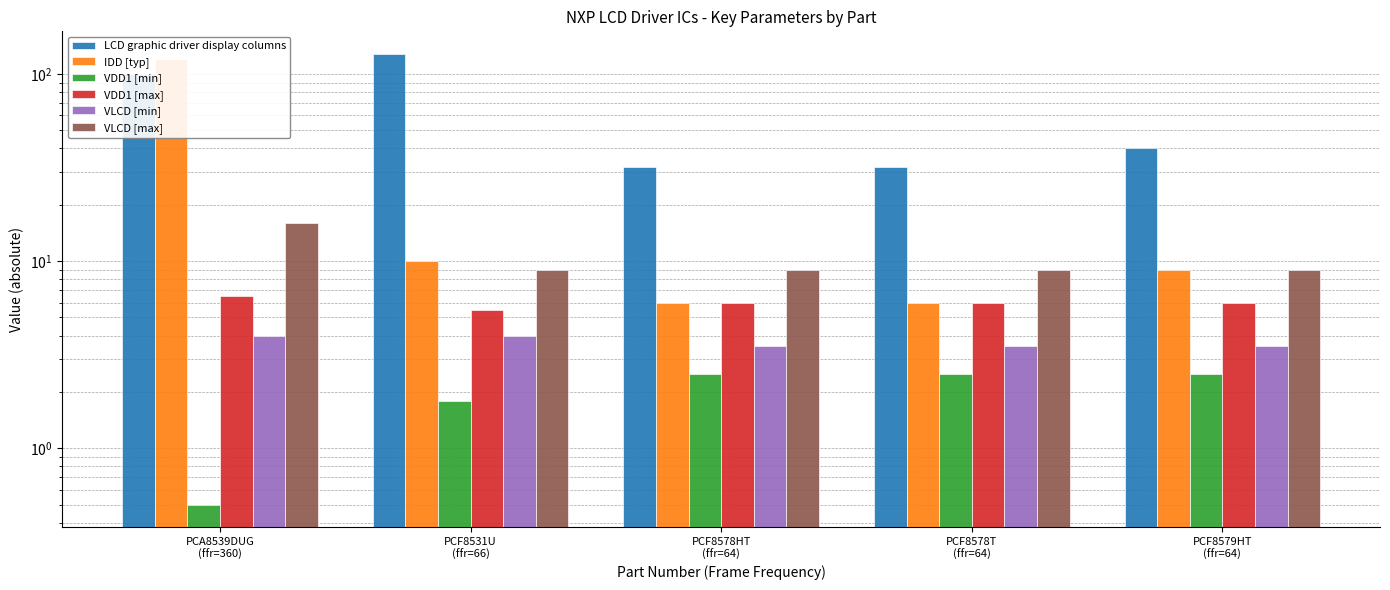

Is it true that LCD graphic driver display columns equals 100.0 at PCA8539DUG
(ffr=360)?

True